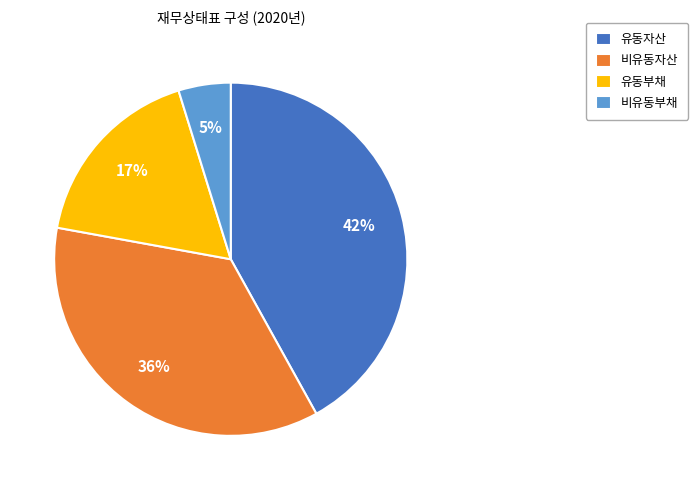

Count the number of slices in the pie.

4